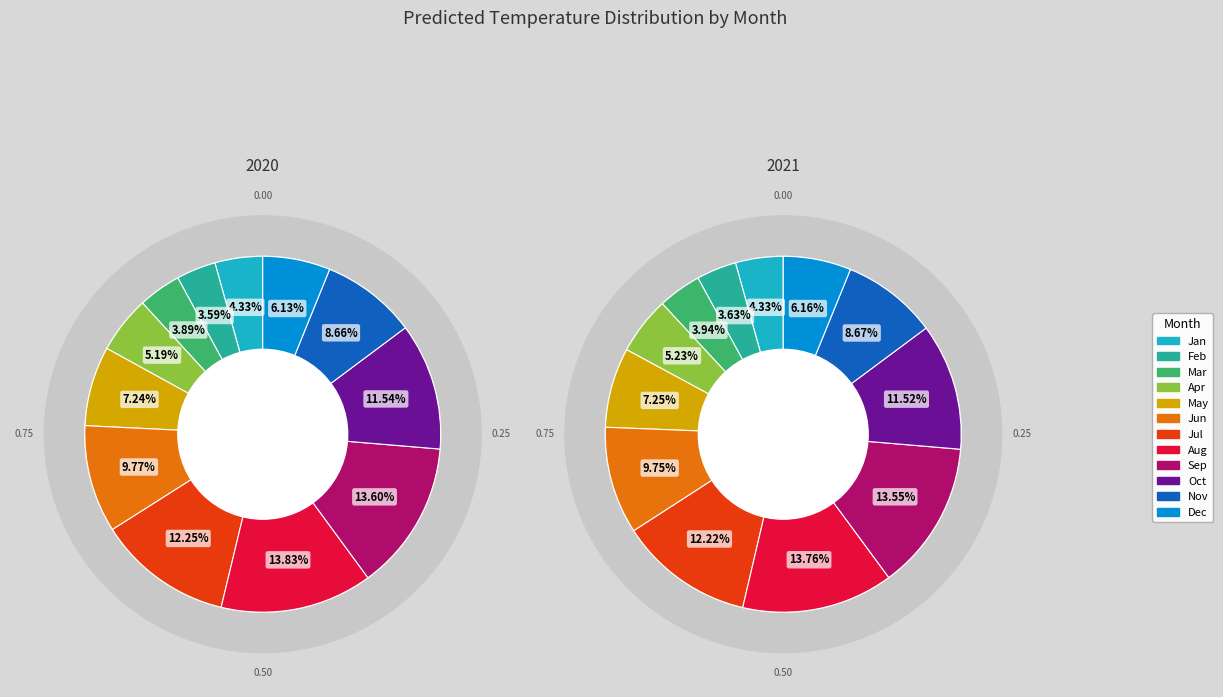

What portion of the pie excludes 2?

96.1%